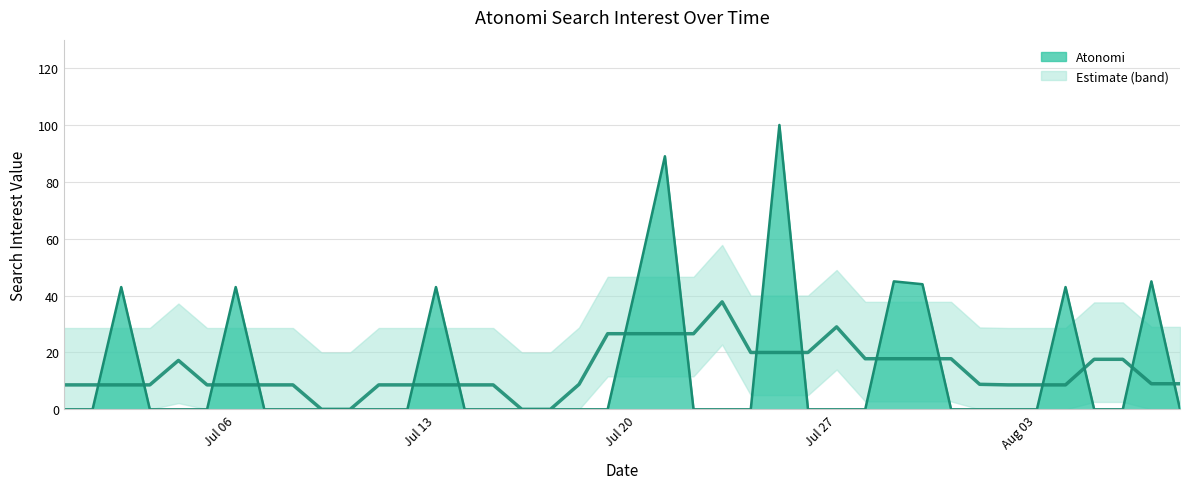

How many categories are shown in the chart?

40